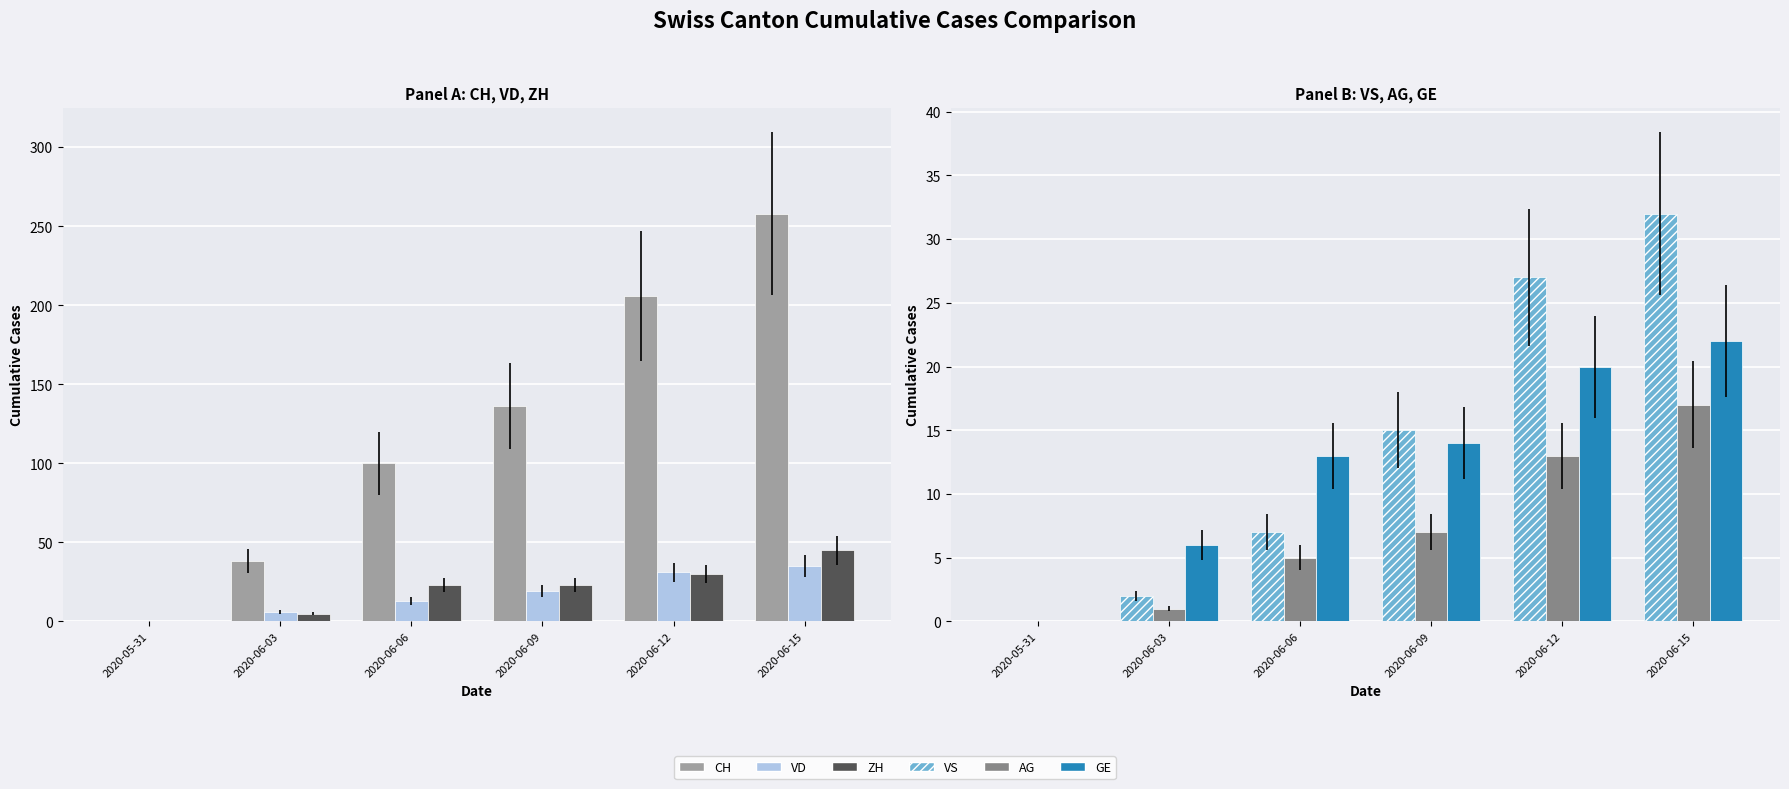

What value does the GE series have at 2020-06-09?

14